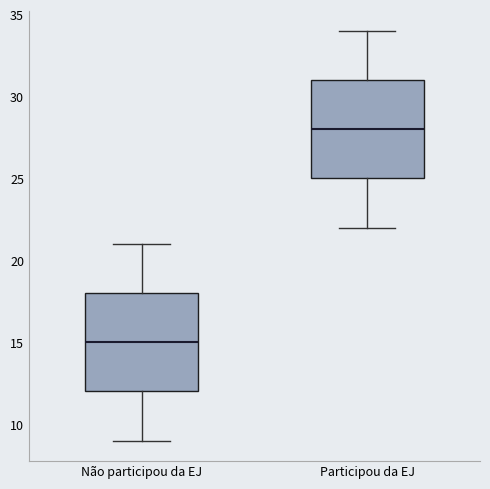

Reading left to right, transcribe this box plot: for each box, give where its median line is, the range the box spans, and where its two whiskers end, as read against the y-axis. The values are not printed on the chart, so give them approximately, as read against the axis.

Não participou da EJ: median 15, box 12 to 18, whiskers 9 to 21
Participou da EJ: median 28, box 25 to 31, whiskers 22 to 34